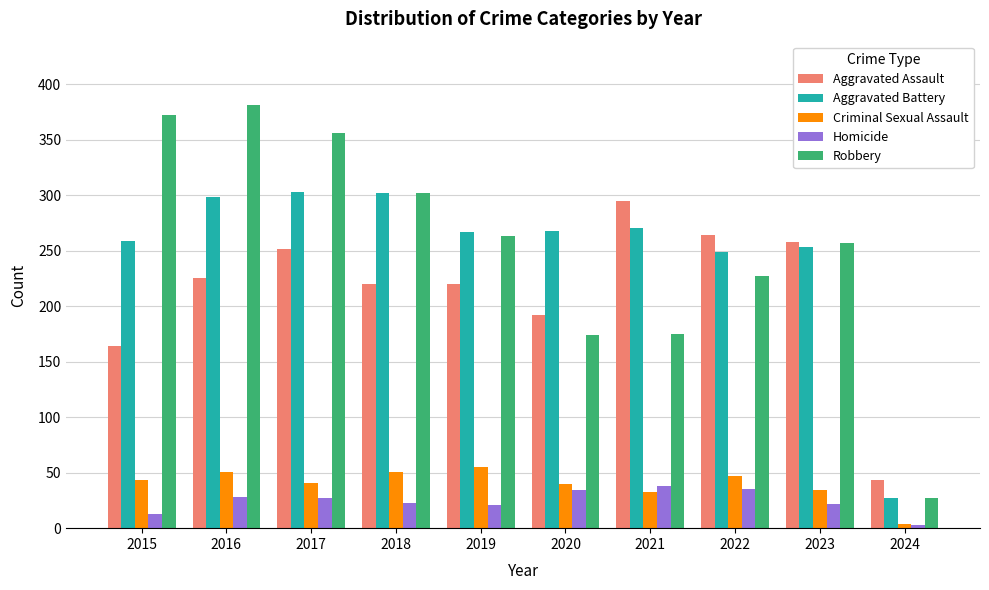

The value of Robbery at 2015 is 372. True or false?

True